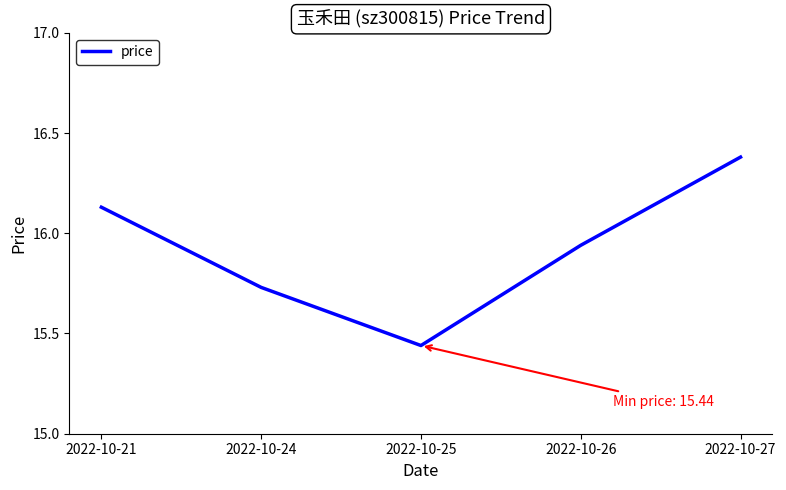

What is the change in value from 2022-10-25 to 2022-10-26?

+0.5